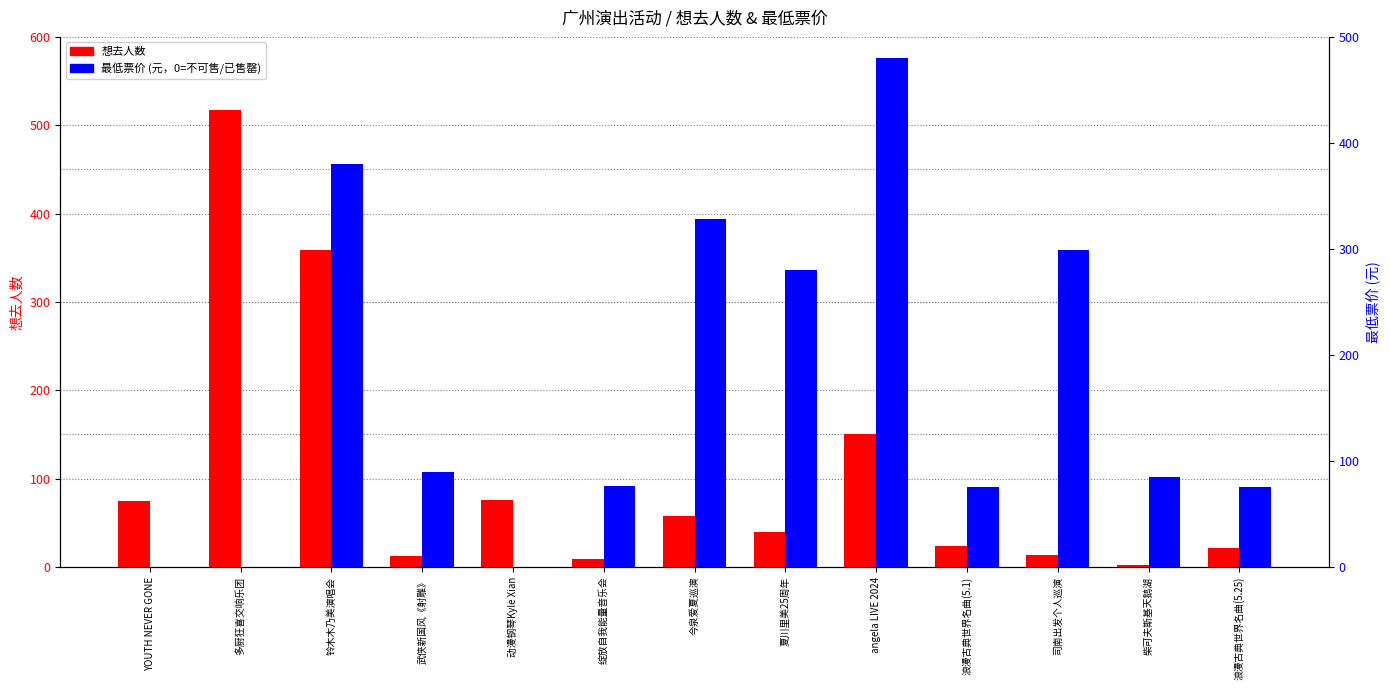

What is the approximate value of 想去人数 at 铃木木乃美演唱会?

359.0